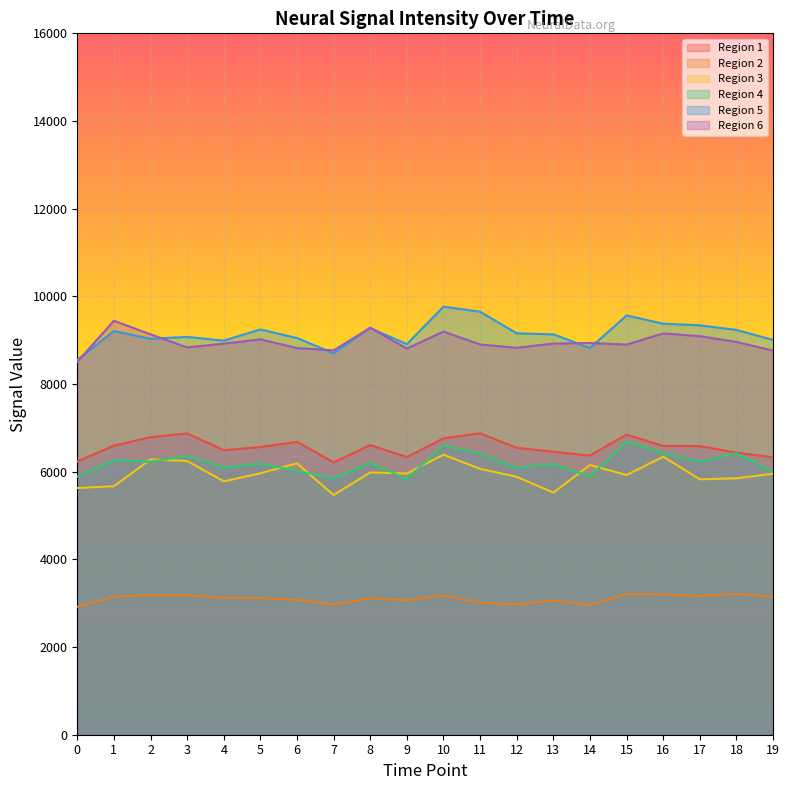

How many lines are shown in the chart?

6